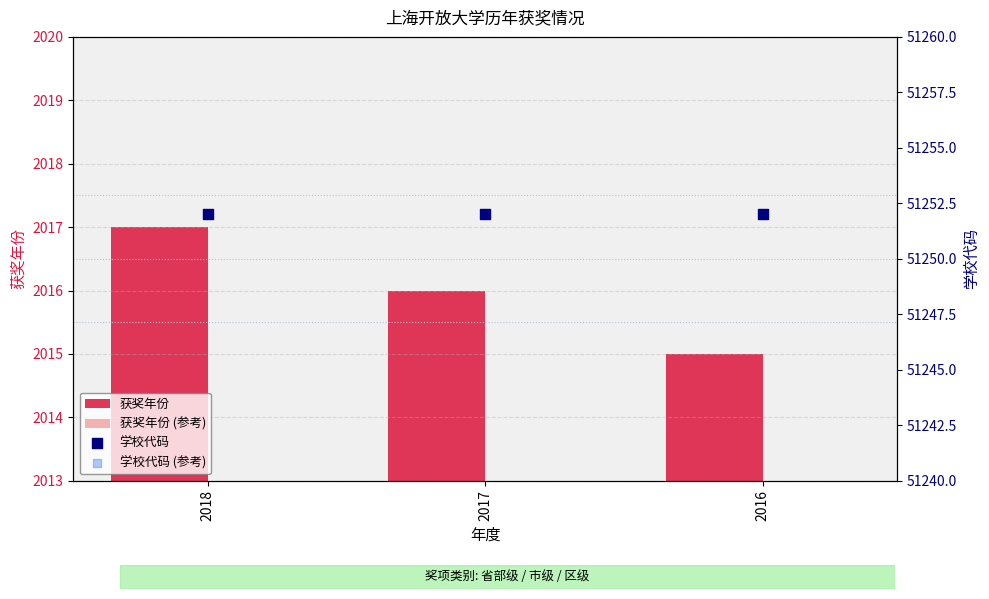

Is the value of 获奖年份 (参考) at 2016 greater than the value of 学校代码 at 2017?

No